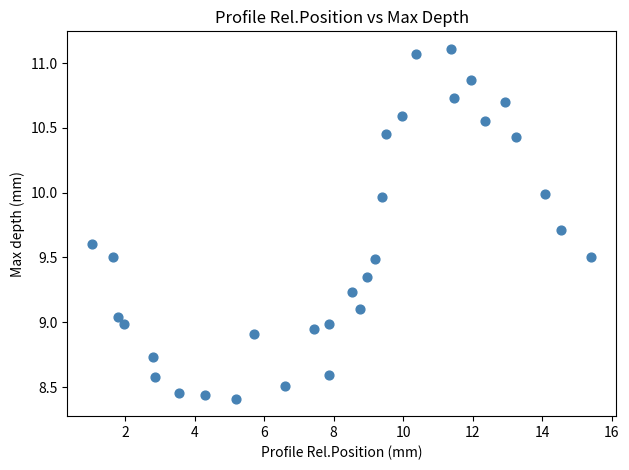

What is the range of X values (max minus min)?

14.4